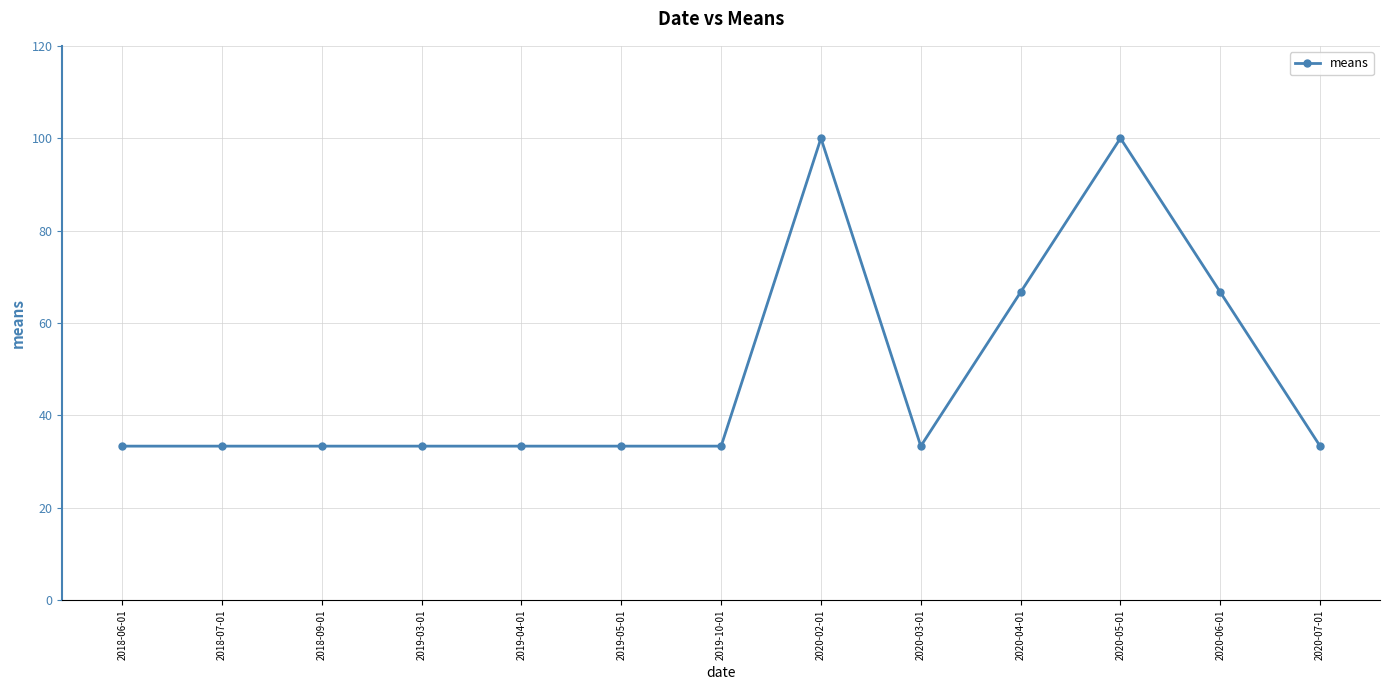

What is the average value?

48.7